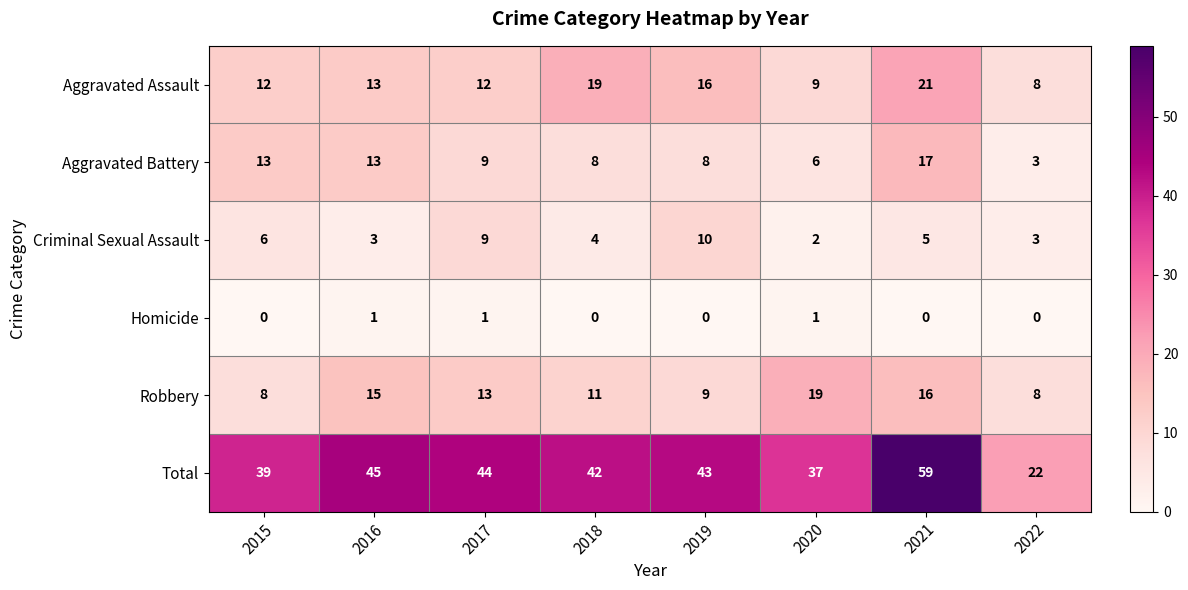

What is the sum of the Criminal Sexual Assault values at 2018 and 2021?

9